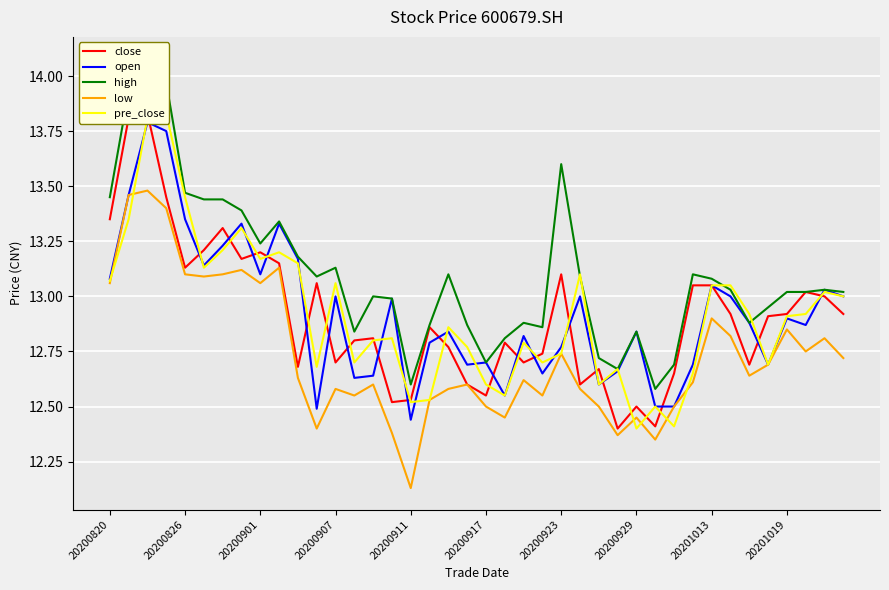

True or false: high and pre_close cross at least once.

True